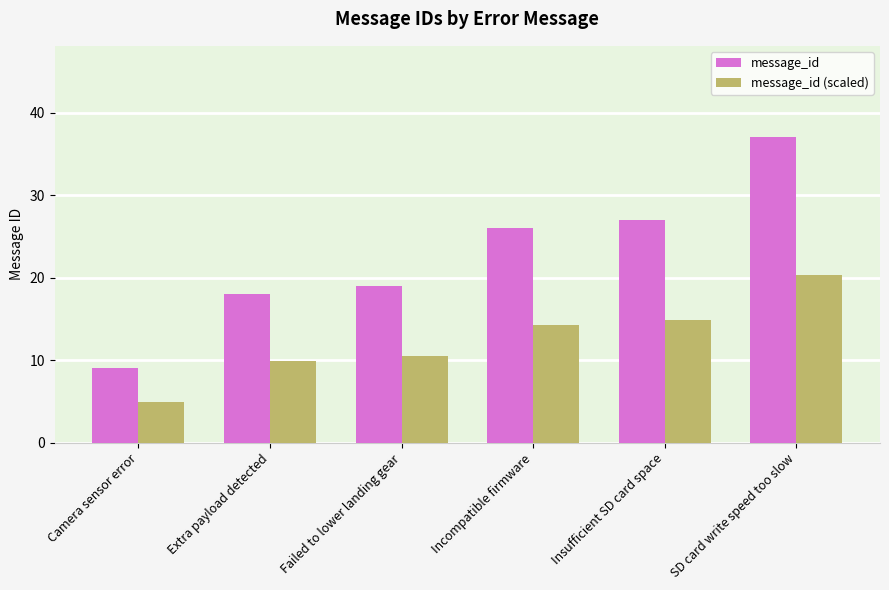

Between Failed to lower landing gear and SD card write speed too slow, which series saw the biggest shift?

message_id